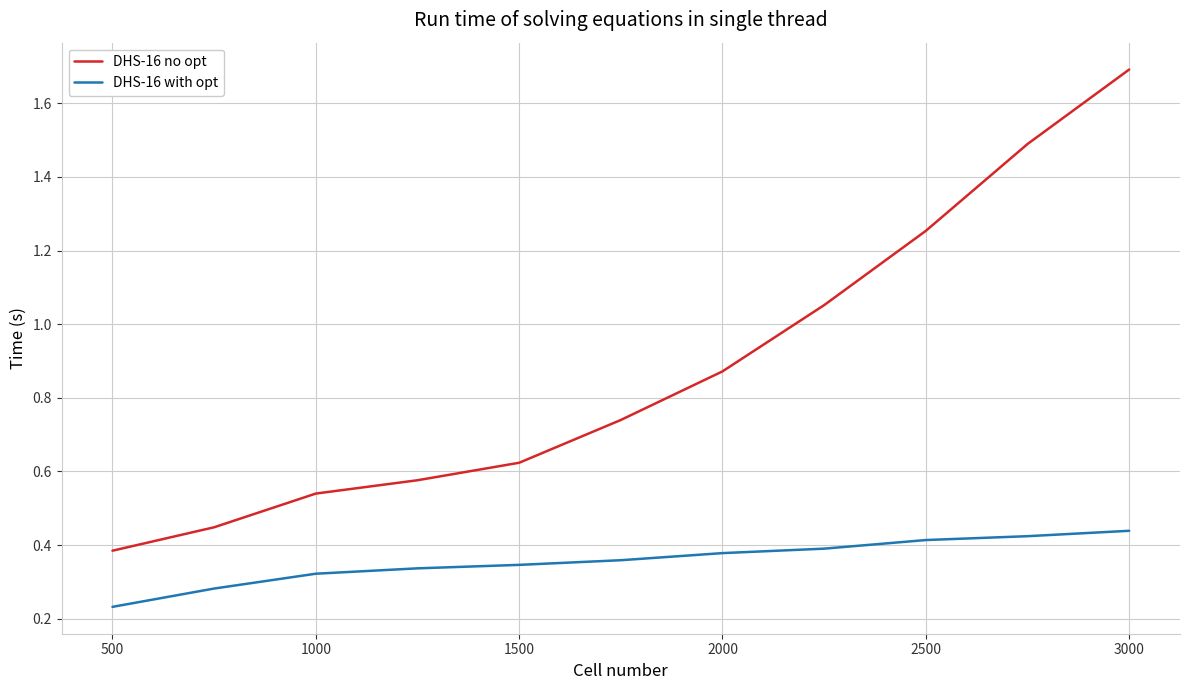

Which series has the largest total across all categories?

DHS-16 no opt